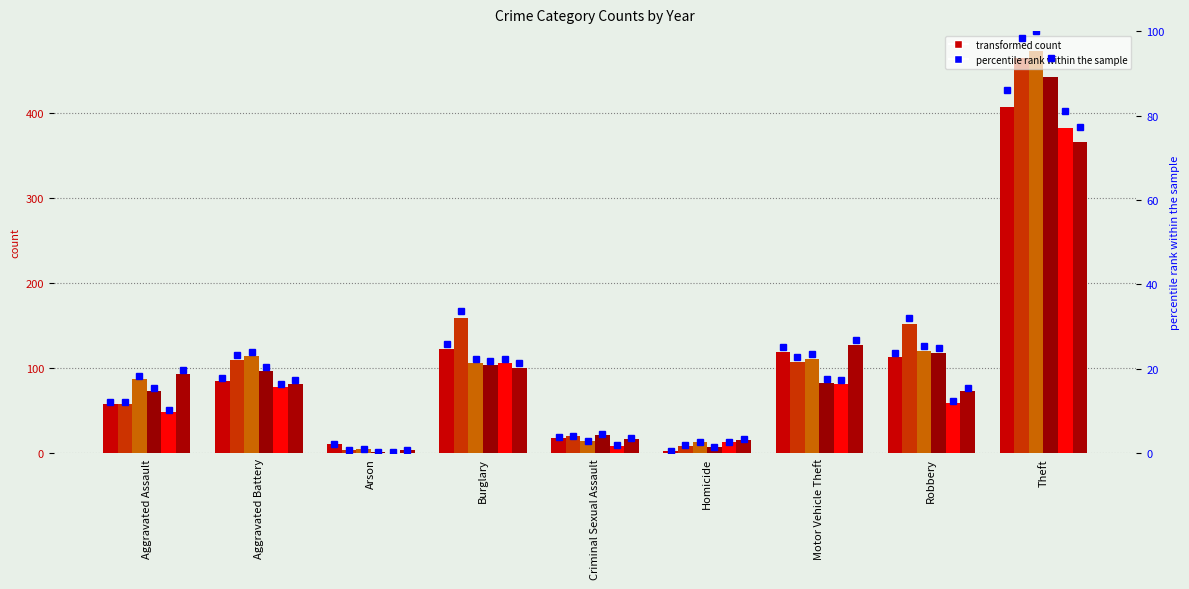

Reading left to right, transcribe all the data shown in this chart.

2015: Aggravated Assault=58	Aggravated Battery=85	Arson=11	Burglary=123	Criminal Sexual Assault=18	Homicide=3	Motor Vehicle Theft=119	Robbery=113	Theft=407
2016: Aggravated Assault=58	Aggravated Battery=110	Arson=4	Burglary=159	Criminal Sexual Assault=20	Homicide=9	Motor Vehicle Theft=108	Robbery=152	Theft=465
2017: Aggravated Assault=87	Aggravated Battery=114	Arson=5	Burglary=106	Criminal Sexual Assault=14	Homicide=13	Motor Vehicle Theft=111	Robbery=120	Theft=473
2018: Aggravated Assault=73	Aggravated Battery=97	Arson=2	Burglary=104	Criminal Sexual Assault=22	Homicide=7	Motor Vehicle Theft=83	Robbery=118	Theft=443
2020: Aggravated Assault=49	Aggravated Battery=78	Arson=1	Burglary=106	Criminal Sexual Assault=9	Homicide=13	Motor Vehicle Theft=82	Robbery=59	Theft=383
2022: Aggravated Assault=93	Aggravated Battery=82	Arson=4	Burglary=101	Criminal Sexual Assault=17	Homicide=16	Motor Vehicle Theft=127	Robbery=73	Theft=366